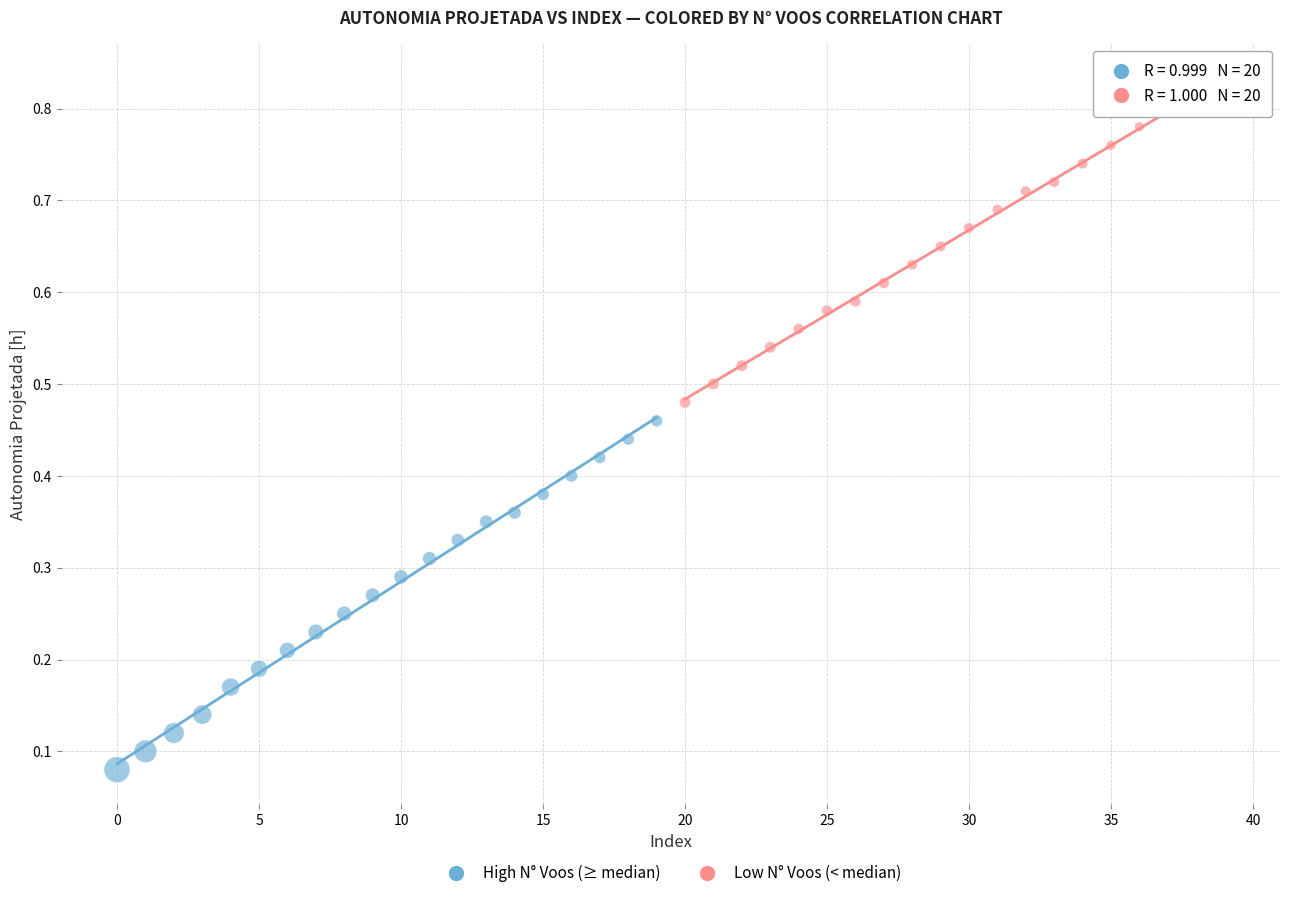

Which series has the largest Y range (max minus min)?

High N° Voos (≥ median)